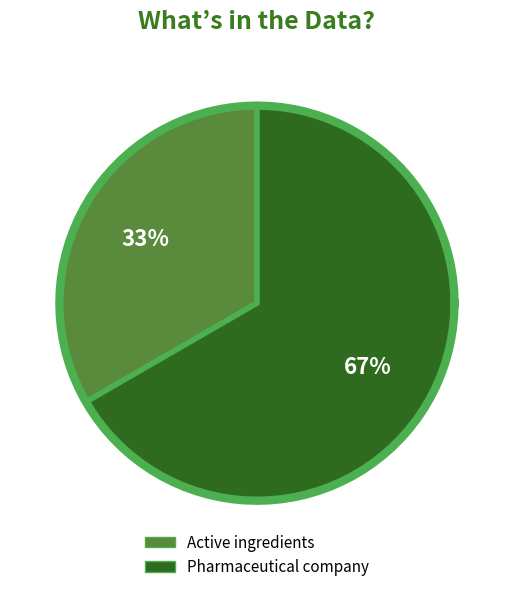

Combined, do Pharmaceutical company and Active ingredients account for over 50%?

Yes